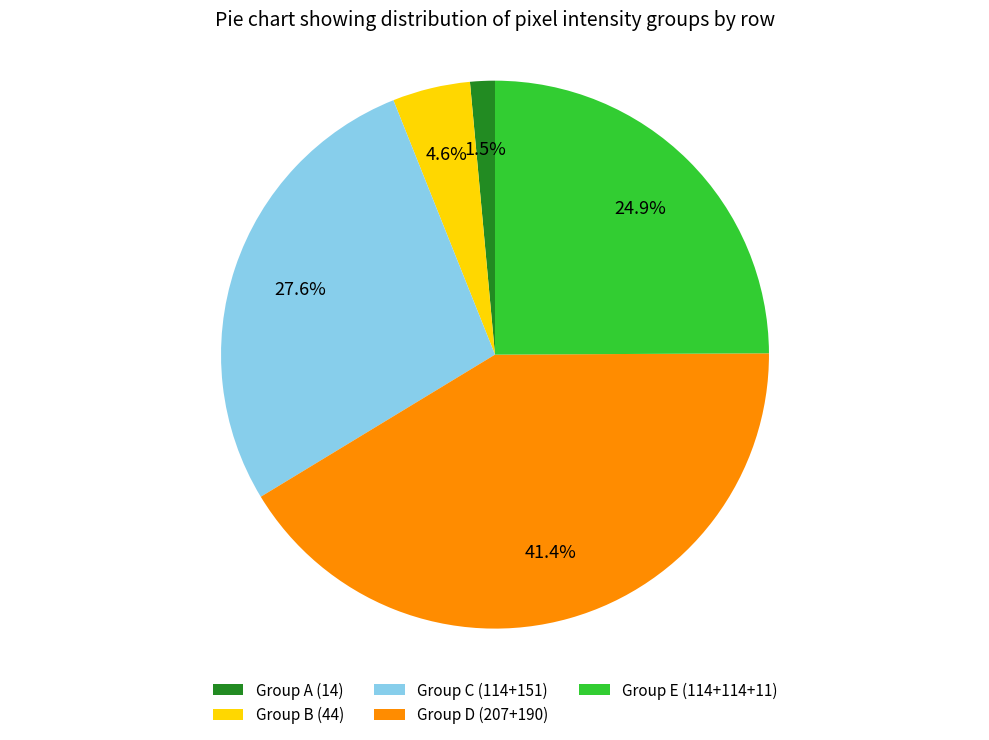

Is there any slice that represents more than half of the pie?

No